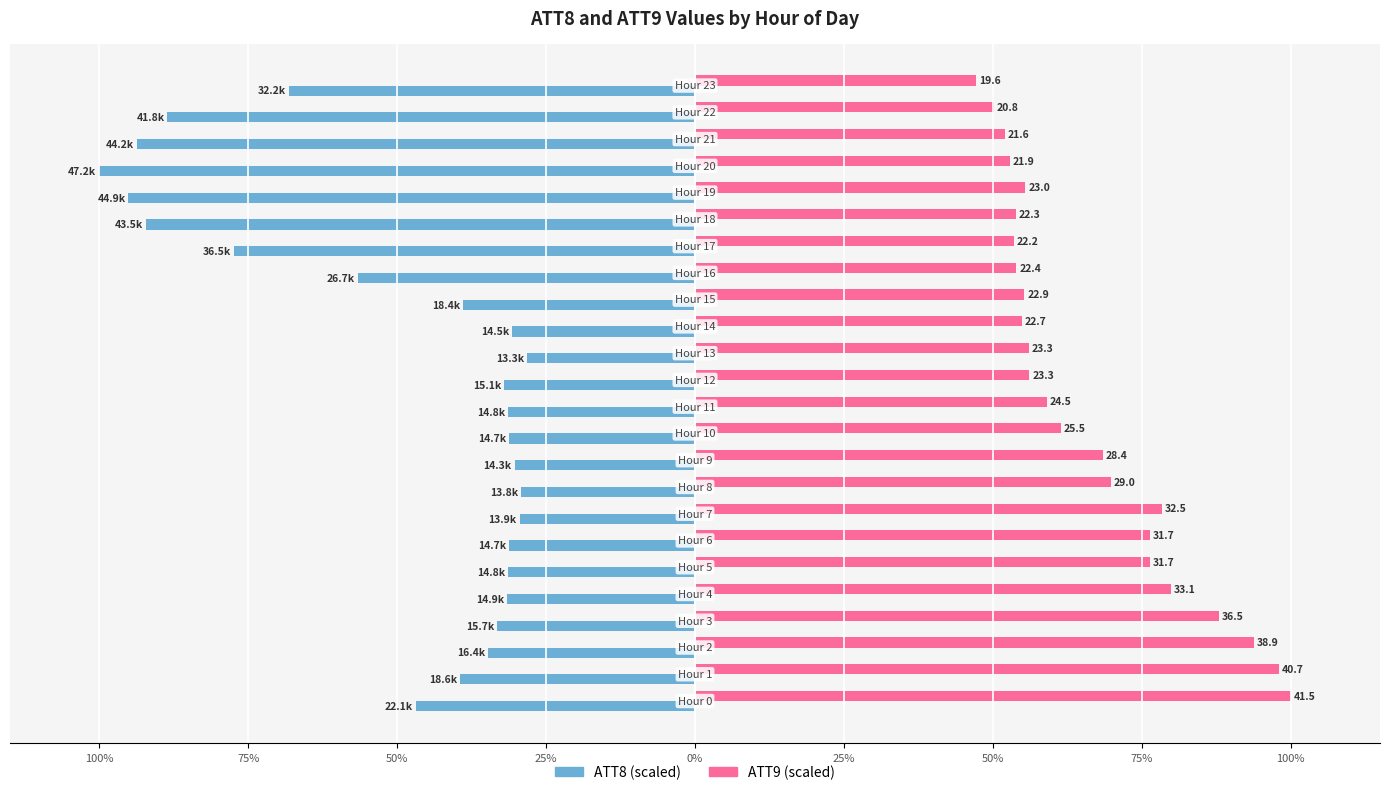

How many categories are shown in the chart?

24